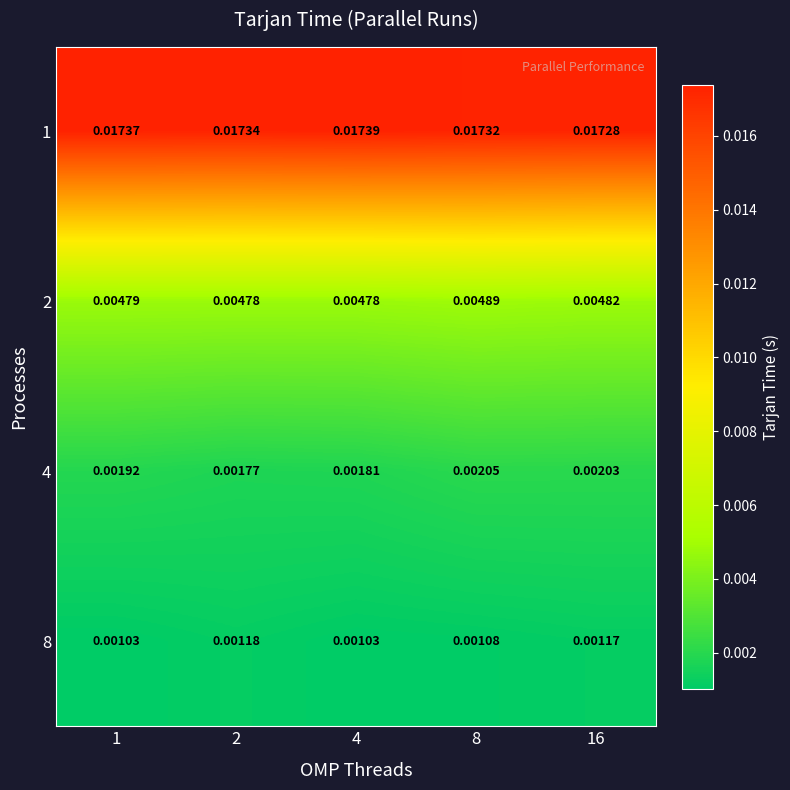

Is the value of 2 at 16 greater than the value of 8 at 2?

Yes